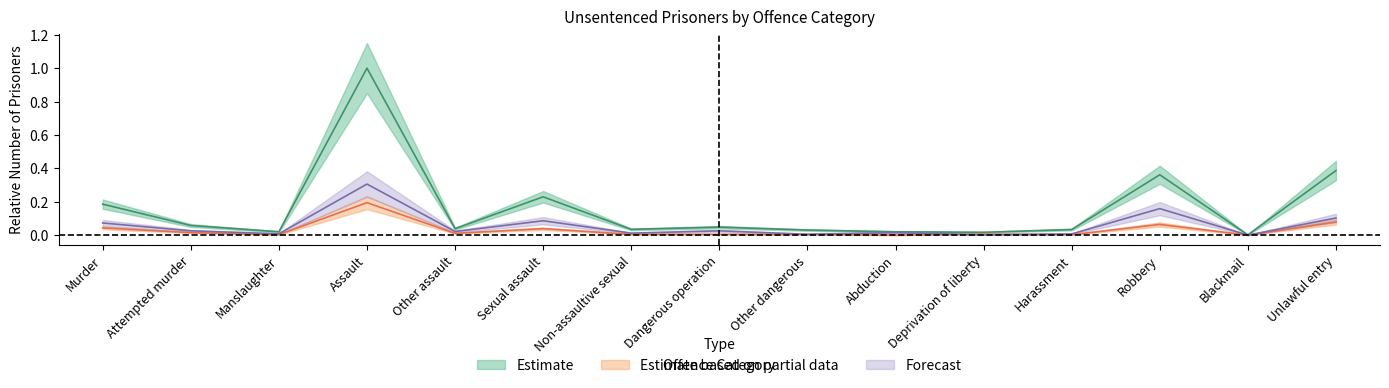

Reading right to left, transcribe all the data shown in this chart.

Aust. (Estimate): Unlawful entry=0.4	Blackmail=0.0	Robbery=0.4	Harassment=0.0	Deprivation of liberty=0.0	Abduction=0.0	Other dangerous=0.0	Dangerous operation=0.0	Non-assaultive sexual=0.0	Sexual assault=0.2	Other assault=0.0	Assault=1.0	Manslaughter=0.0	Attempted murder=0.1	Murder=0.2
Qld (Estimate based on partial data): Unlawful entry=0.1	Blackmail=0.0	Robbery=0.1	Harassment=0.0	Deprivation of liberty=0.0	Abduction=0.0	Other dangerous=0.0	Dangerous operation=0.0	Non-assaultive sexual=0.0	Sexual assault=0.0	Other assault=0.0	Assault=0.2	Manslaughter=0.0	Attempted murder=0.0	Murder=0.0
NSW (Forecast): Unlawful entry=0.1	Blackmail=0.0	Robbery=0.2	Harassment=0.0	Deprivation of liberty=0.0	Abduction=0.0	Other dangerous=0.0	Dangerous operation=0.0	Non-assaultive sexual=0.0	Sexual assault=0.1	Other assault=0.0	Assault=0.3	Manslaughter=0.0	Attempted murder=0.0	Murder=0.1